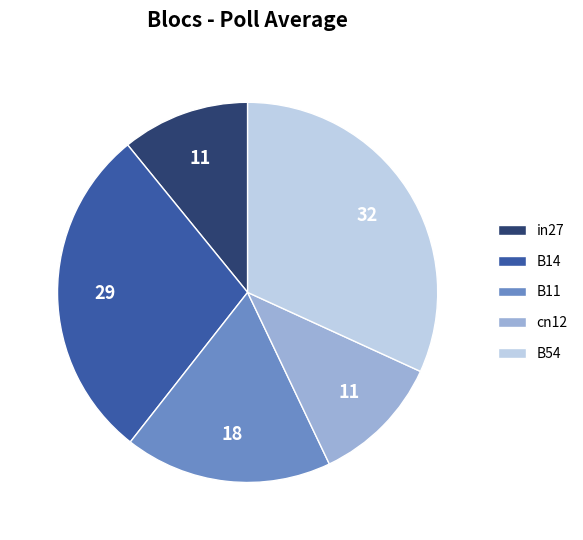

The in27 slice represents 4% of the pie. True or false?

False